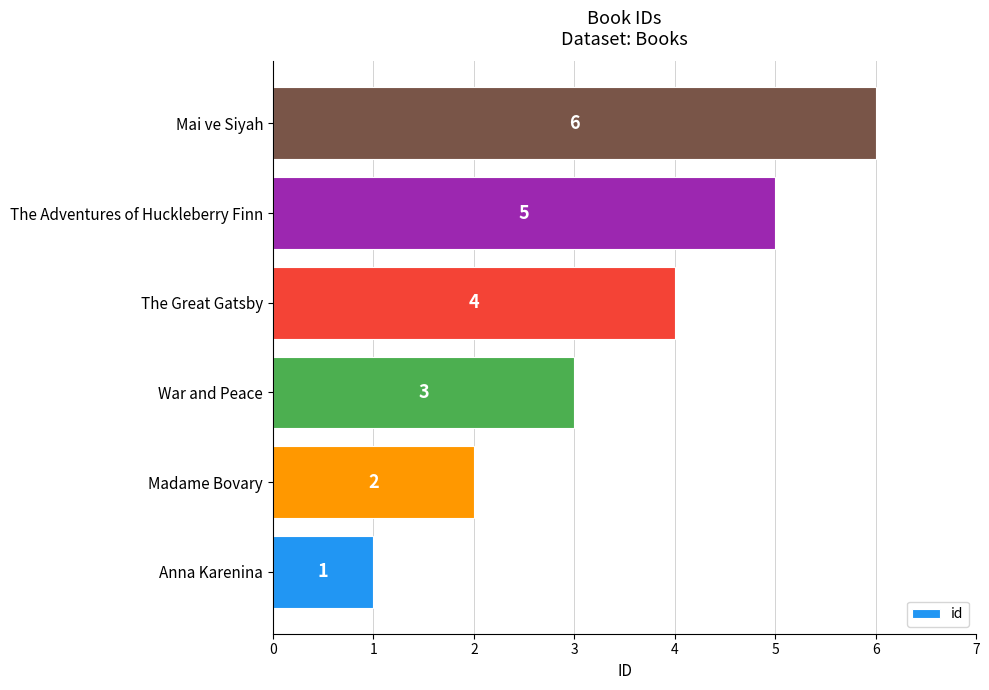

How many values are between 2 and 5?

4